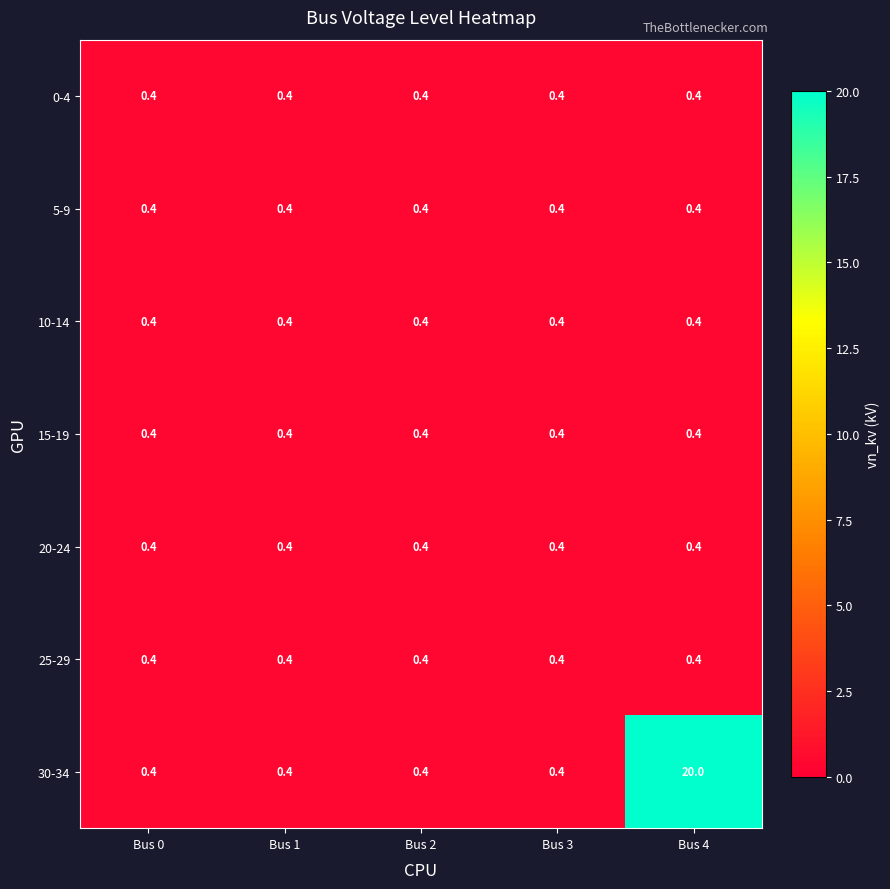

At which category is the sum across all series the highest?

Bus 4